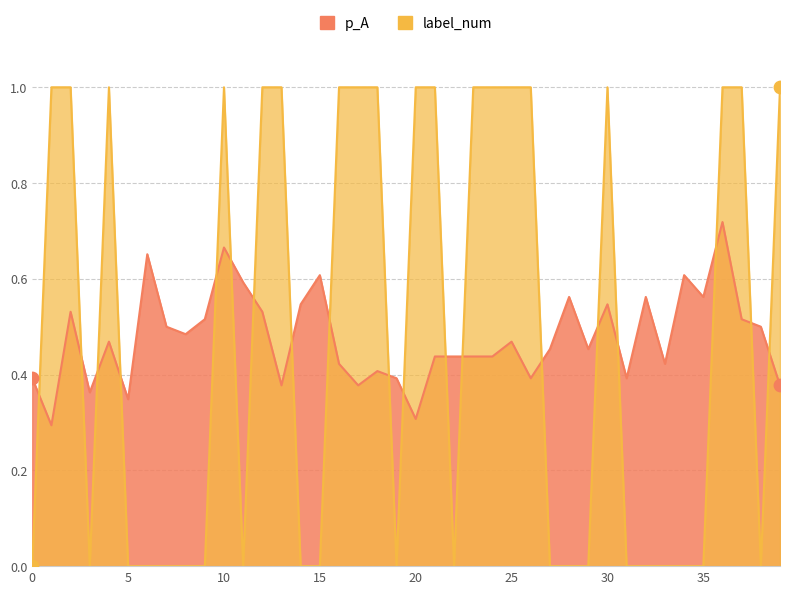

At which category is the sum across all series the highest?

36